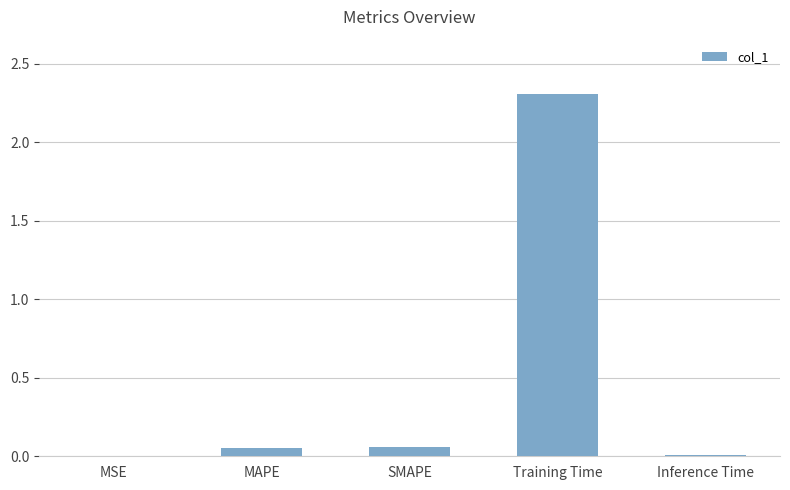

Which has a higher value, SMAPE or MSE?

SMAPE